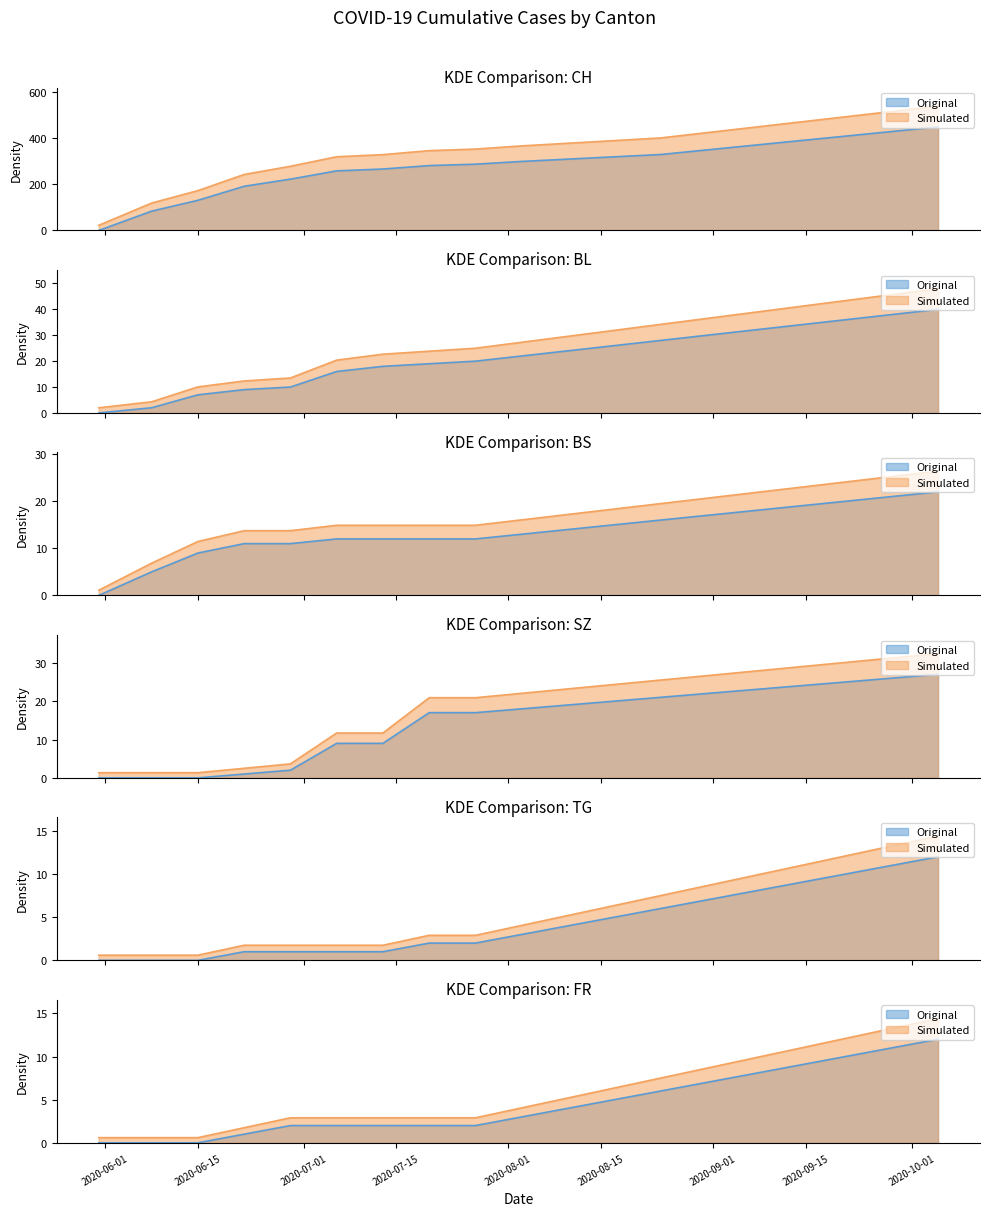

Does the chart have visible grid lines?

No